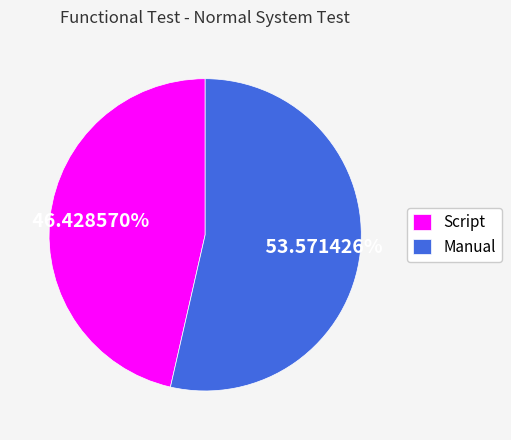

To the nearest percent, what is the average slice percentage?

50%